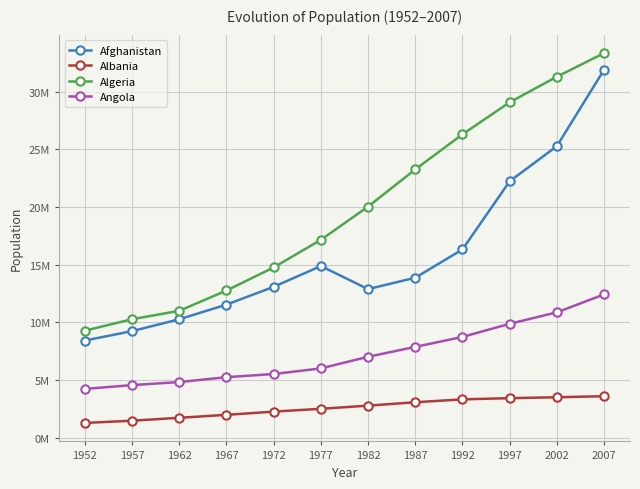

What is the minimum value shown in the chart?

1282697